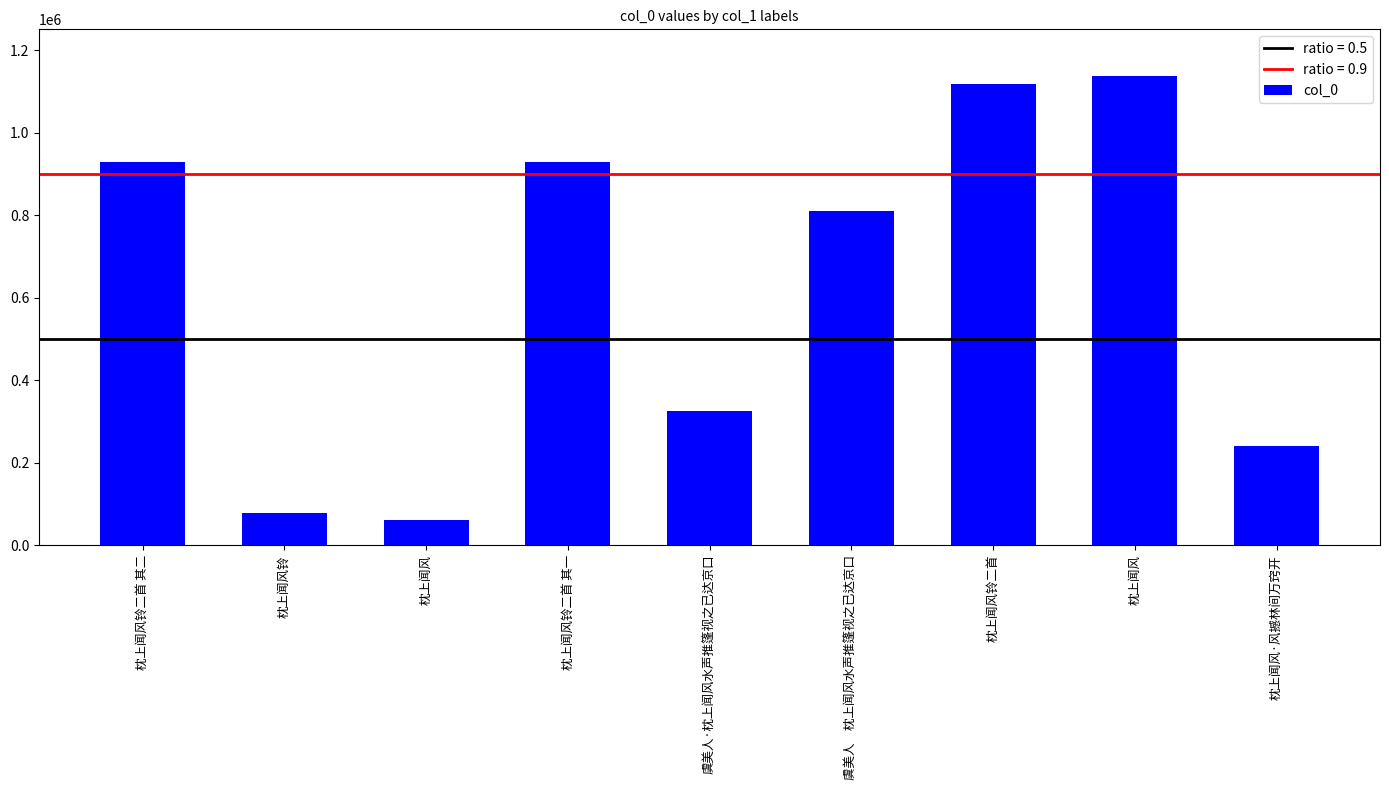

What is the sum of all values?

5631419